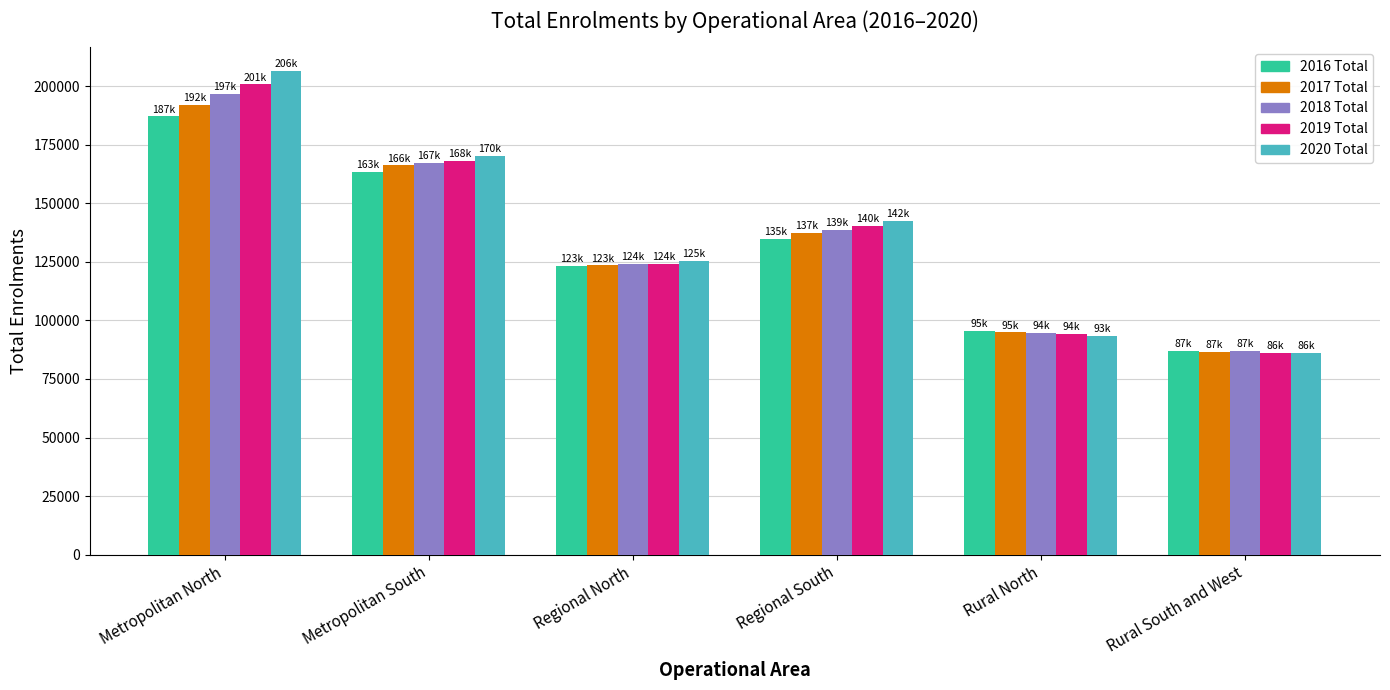

Count the number of data series in this chart.

5